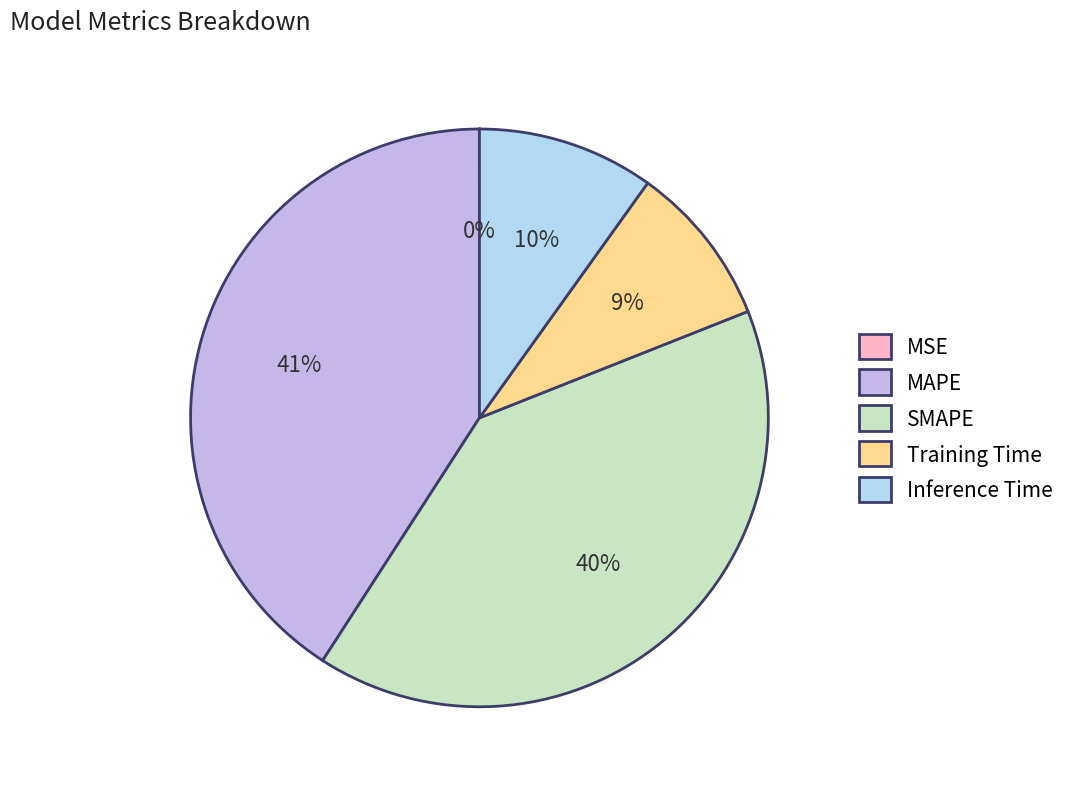

What is the largest slice in the pie chart?

MAPE